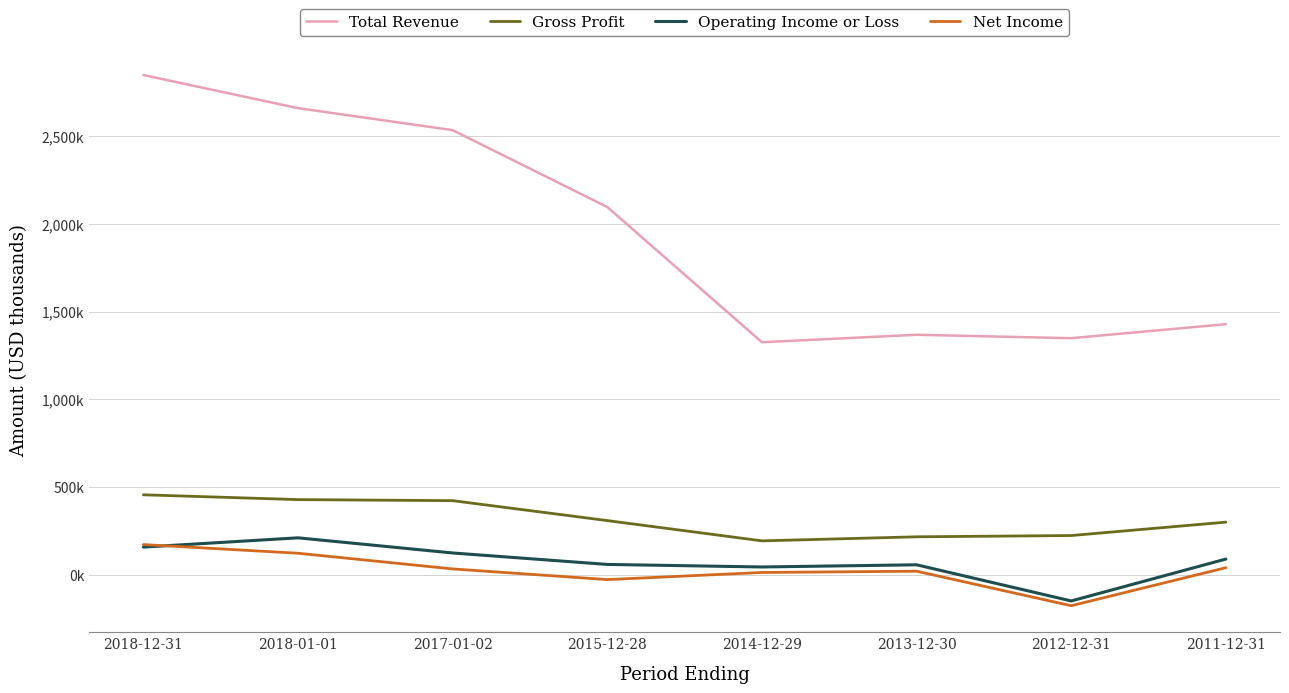

True or false: Gross Profit and Operating Income or Loss cross at least once.

False